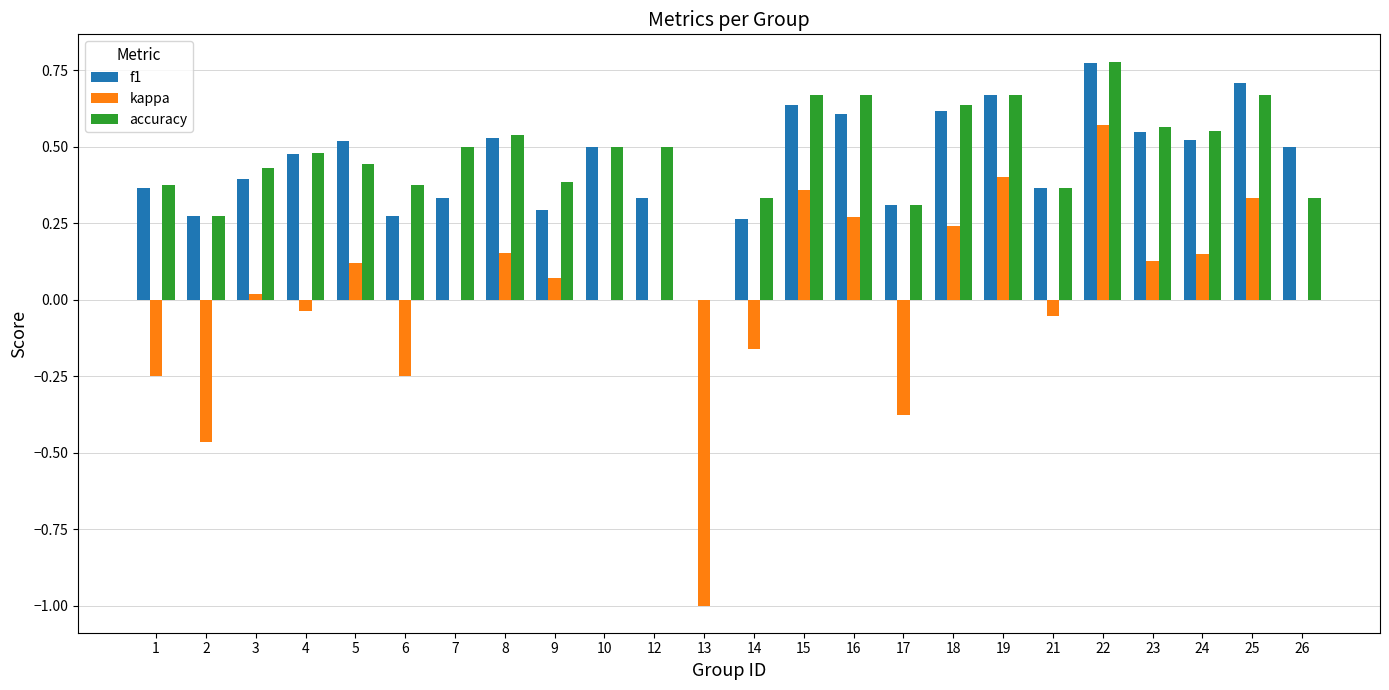

The value of accuracy at 14 is 0.3. True or false?

True